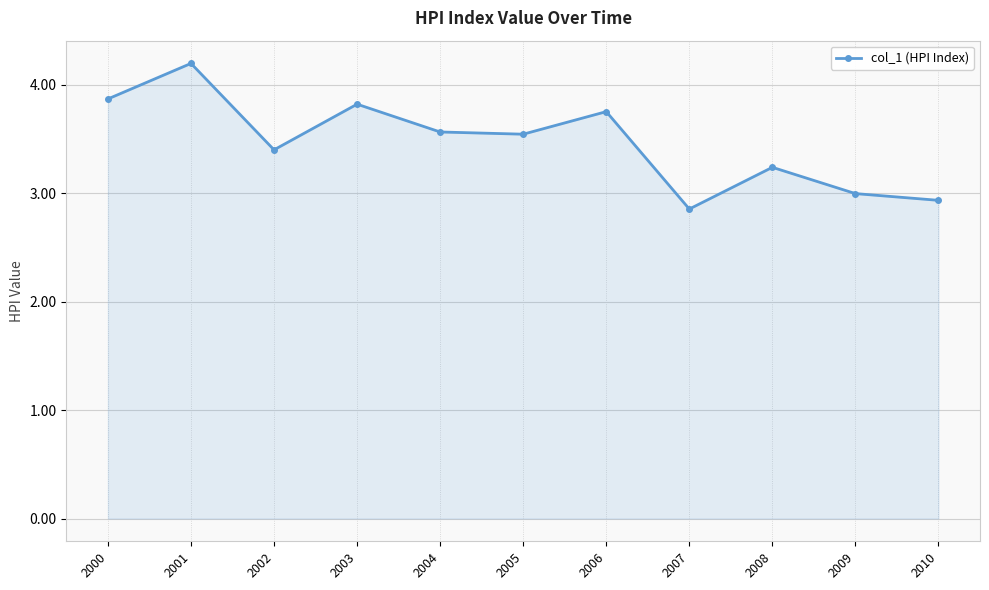

What is the difference between the values at 2009 and 2006?

0.8